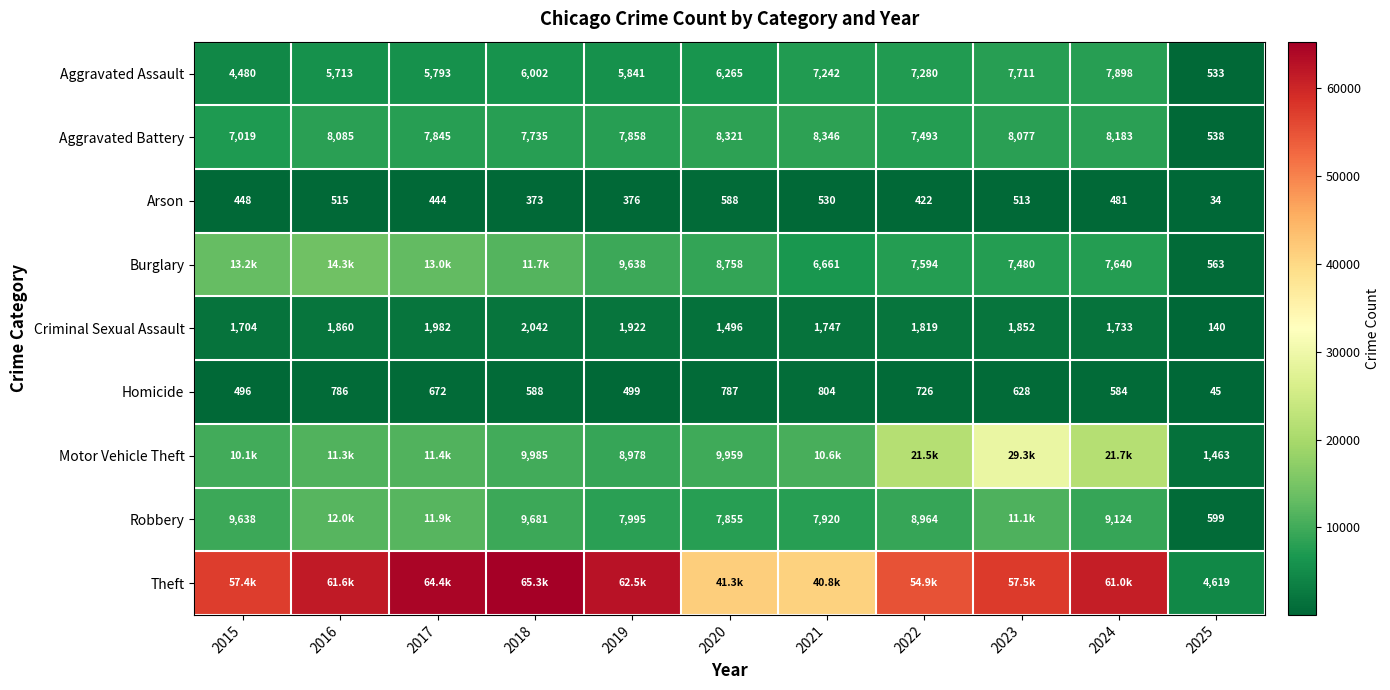

What is the difference between the maximum and minimum values in the Aggravated Battery series?

7808